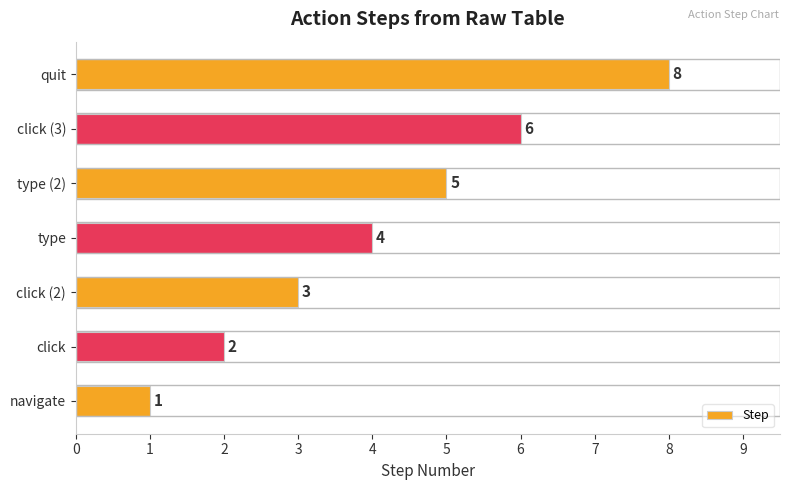

Reading bottom to top, extract all data points from this chart.

navigate=1	click=2	click (2)=3	type=4	type (2)=5	click (3)=6	quit=8